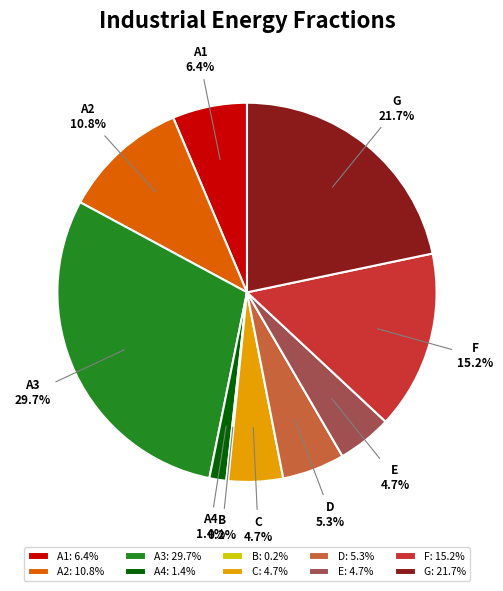

Which has a higher value, G or A2?

G